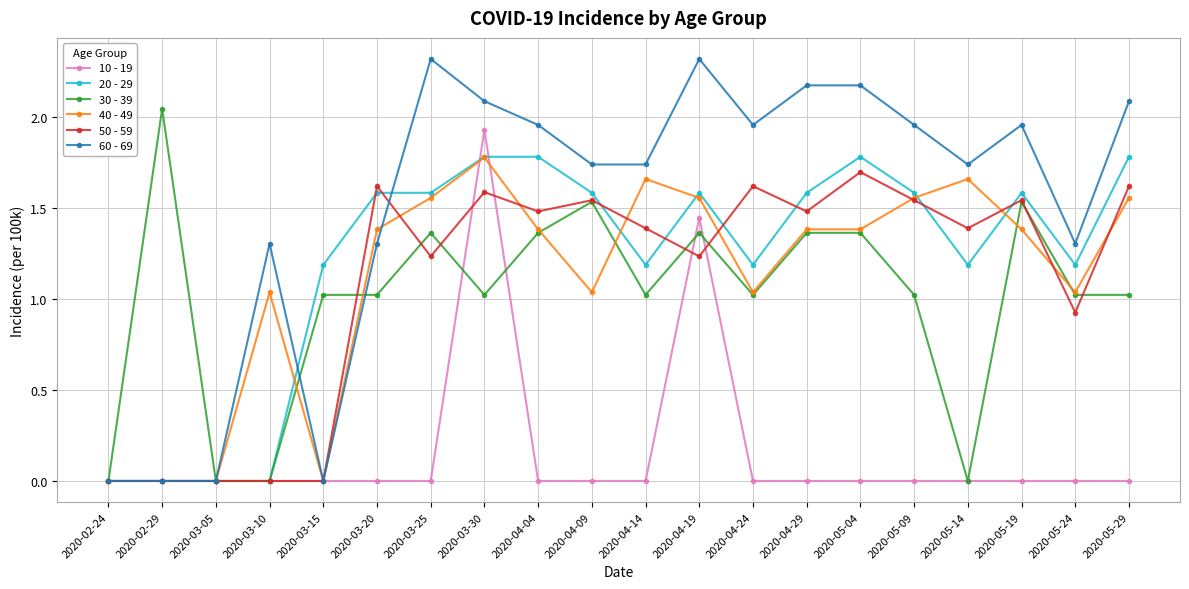

True or false: 50 - 59 has more than 0 interior local peaks.

True